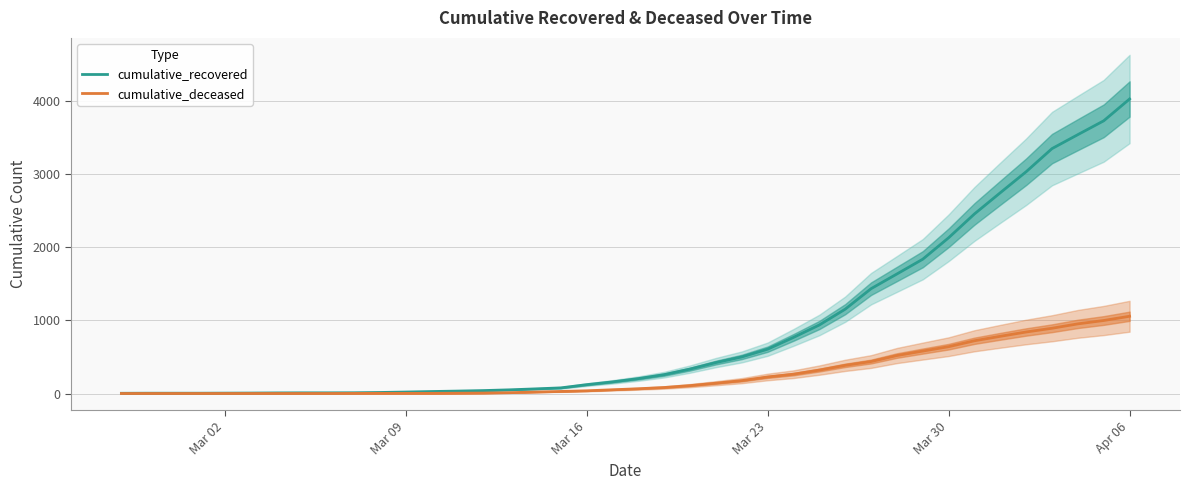

What are all the series names shown in the legend?

cumulative_recovered, cumulative_deceased